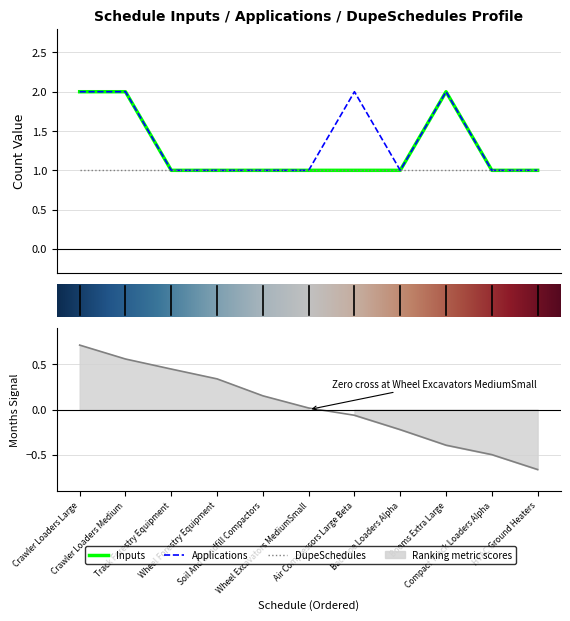

What is the minimum value shown in the chart?

1